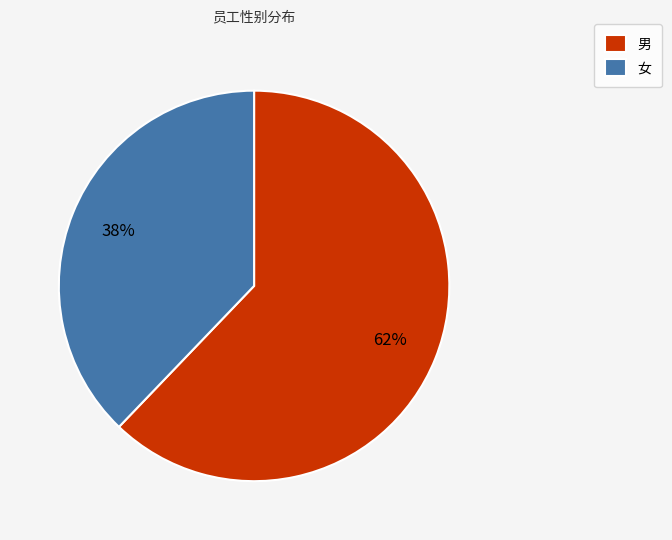

Count the number of slices in the pie.

2